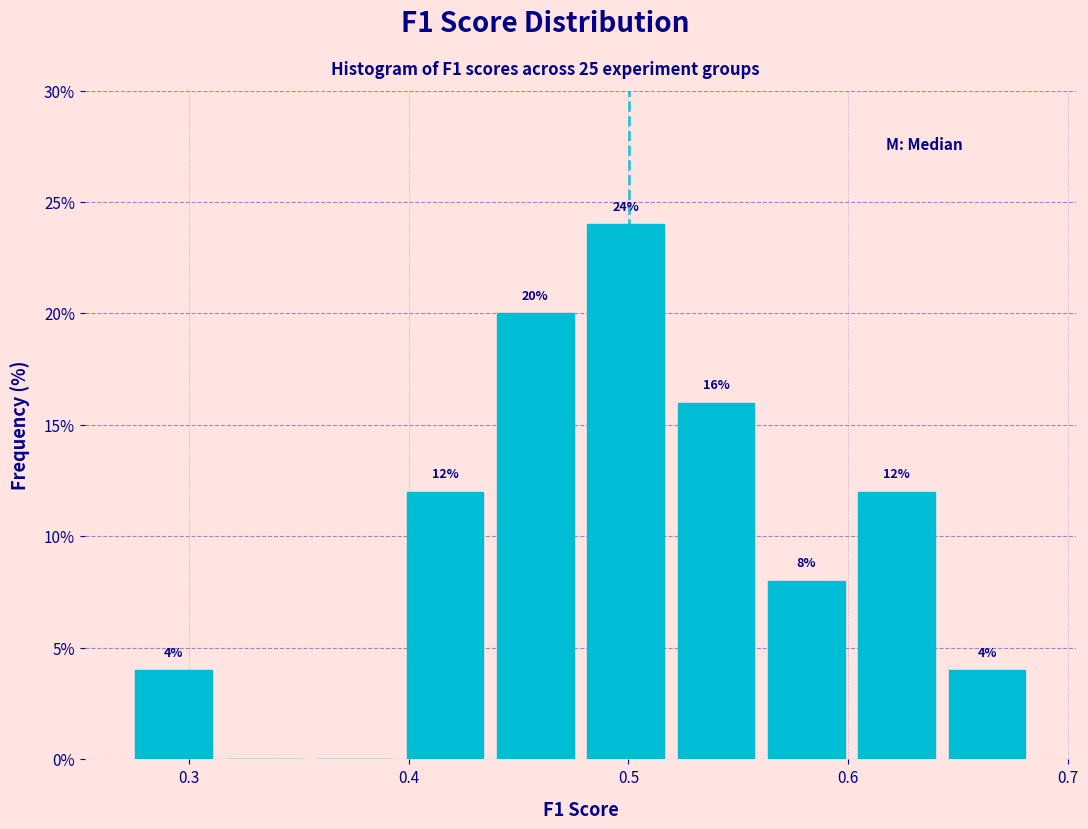

Which range on the x-axis has the tallest bar?

0.48 to 0.52